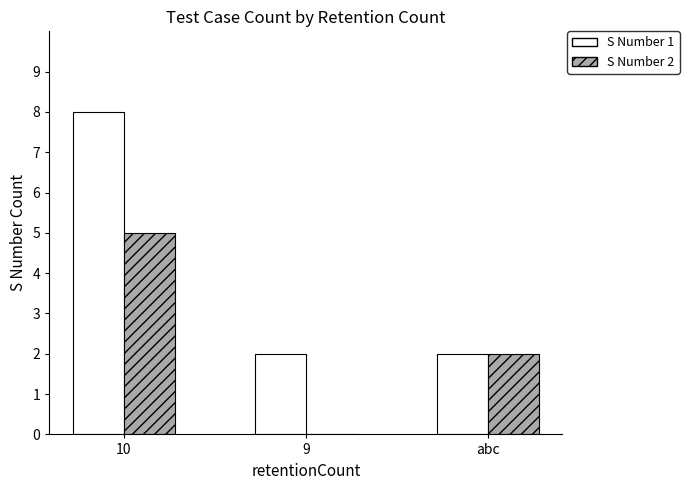

What is the maximum value shown in the chart?

8